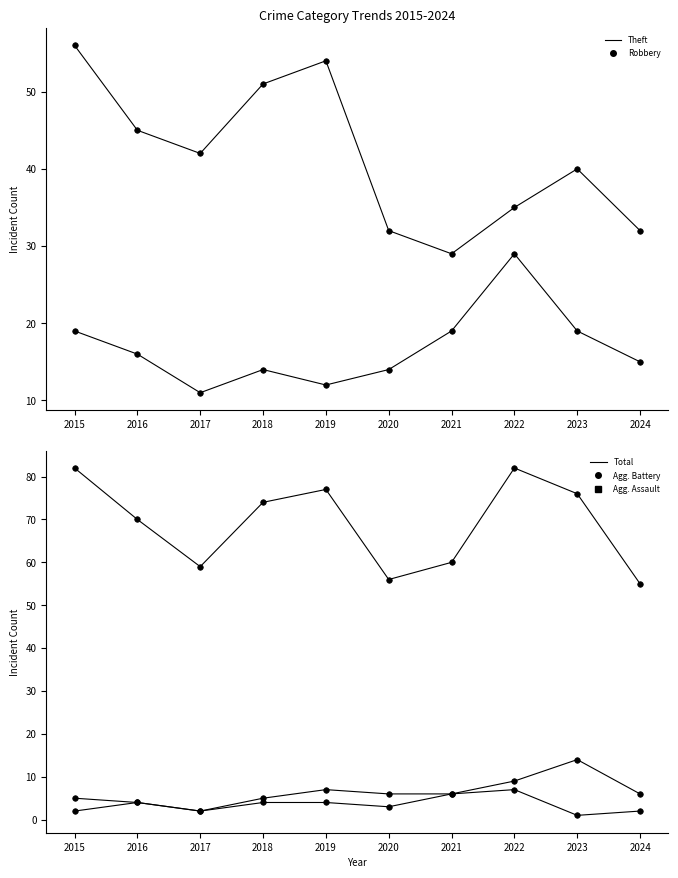

Count the number of data series in this chart.

5